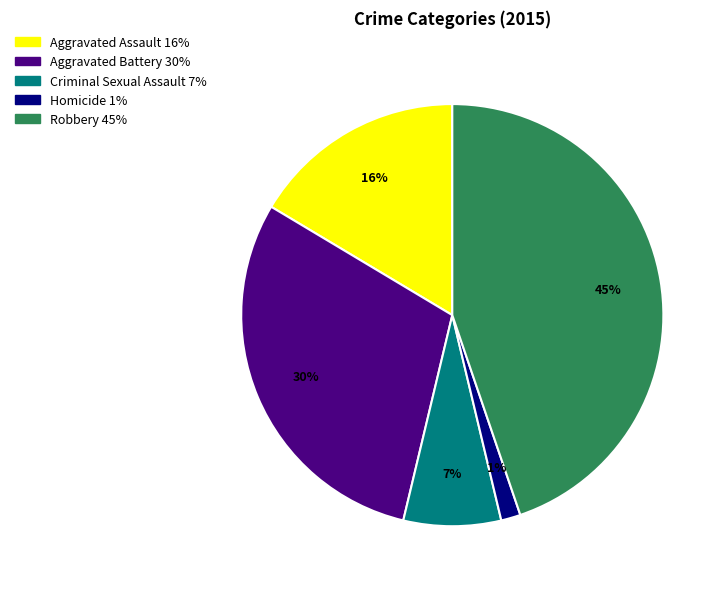

Is the sum of Aggravated Assault and Homicide greater than half?

No